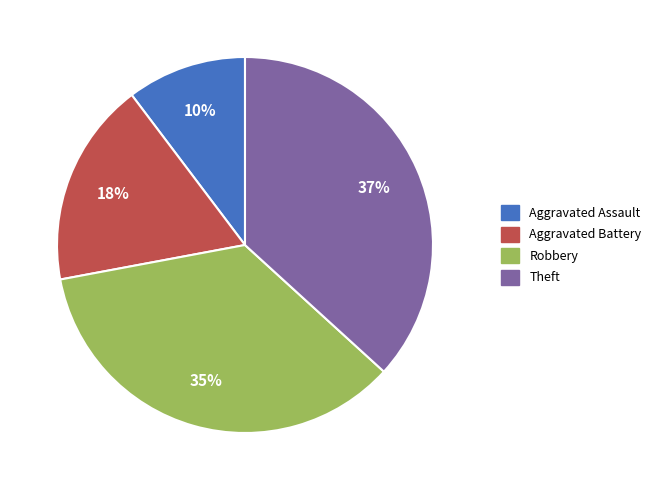

Combined, do Theft and Aggravated Assault account for over 50%?

No